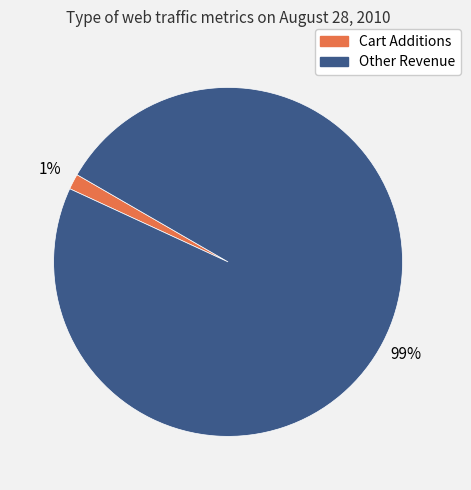

Between Other Revenue and Cart Additions, which is larger?

Other Revenue